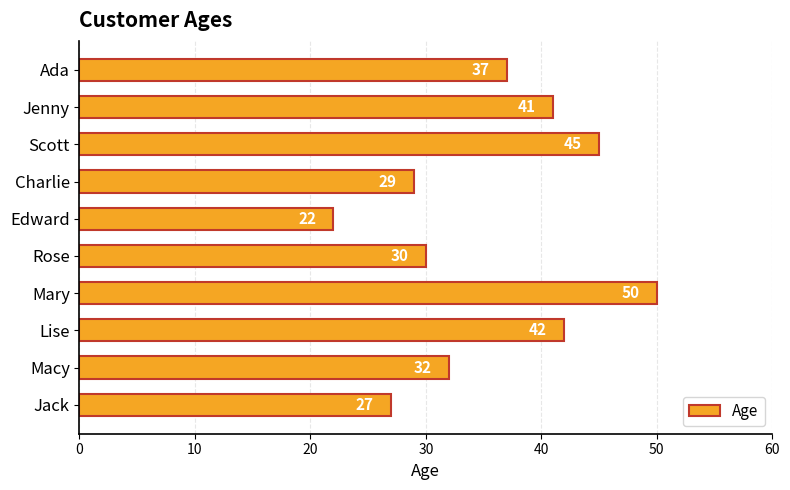

Rank the categories by value from lowest to highest.

Edward, Jack, Charlie, Rose, Macy, Ada, Jenny, Lise, Scott, Mary